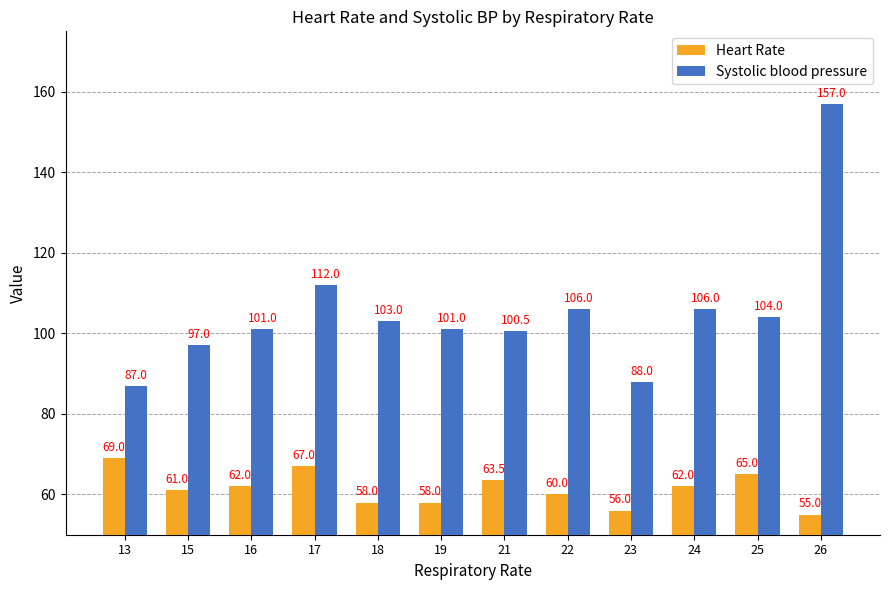

What is the value of the Heart Rate bar at the 6th from the left?

58.0